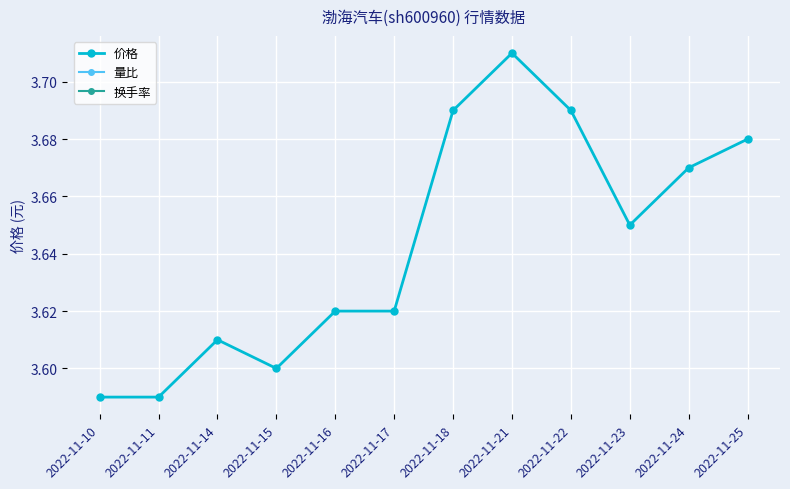

True or false: the data shows 1.5 at 2022-11-21.

False